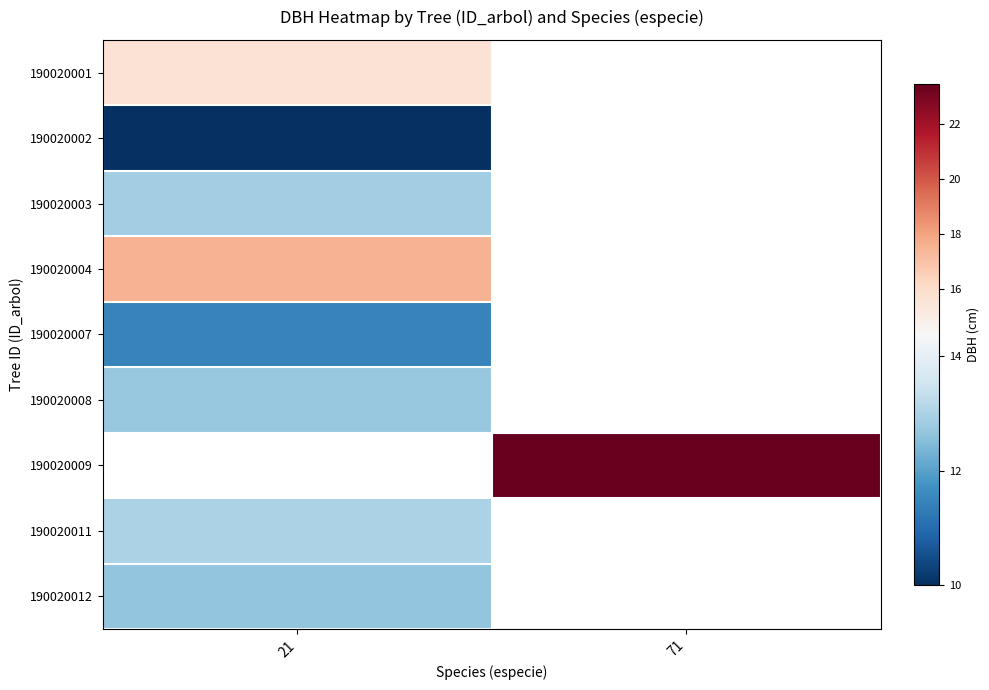

Which label corresponds to the largest value in the chart?

71